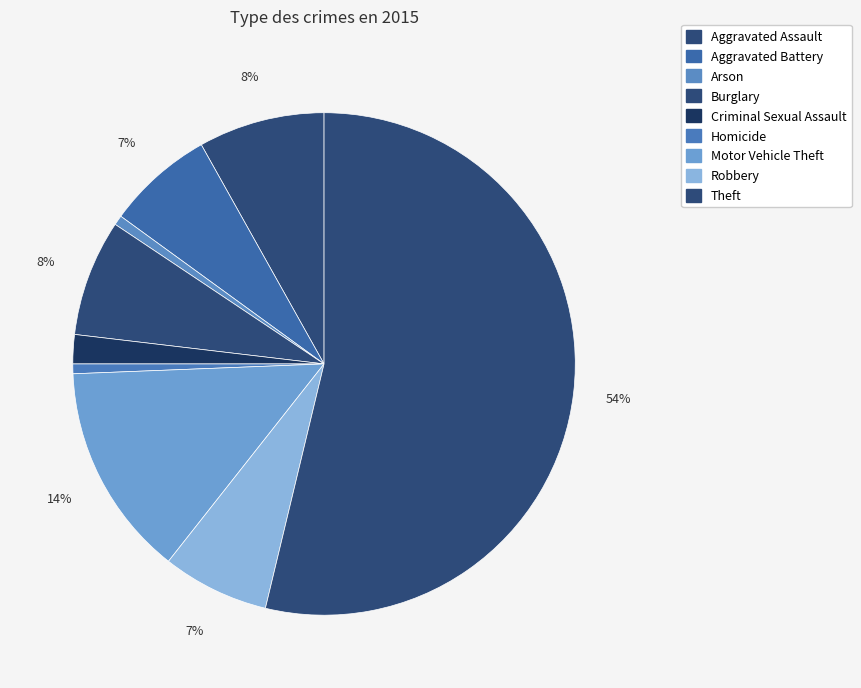

How many segments does this pie chart have?

9